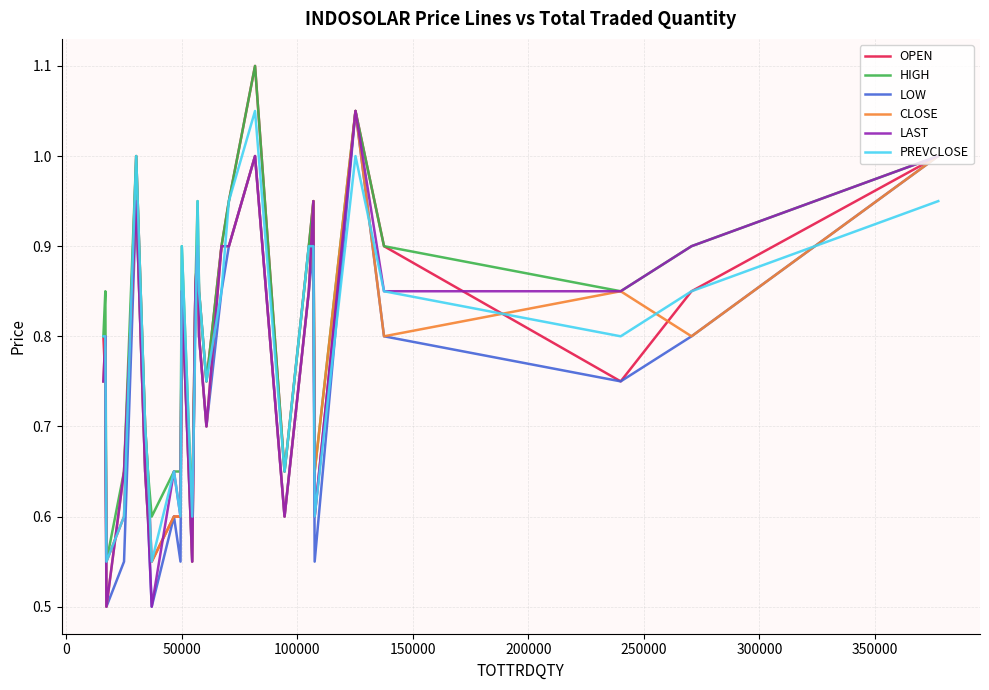

Which series has the largest total across all categories?

HIGH